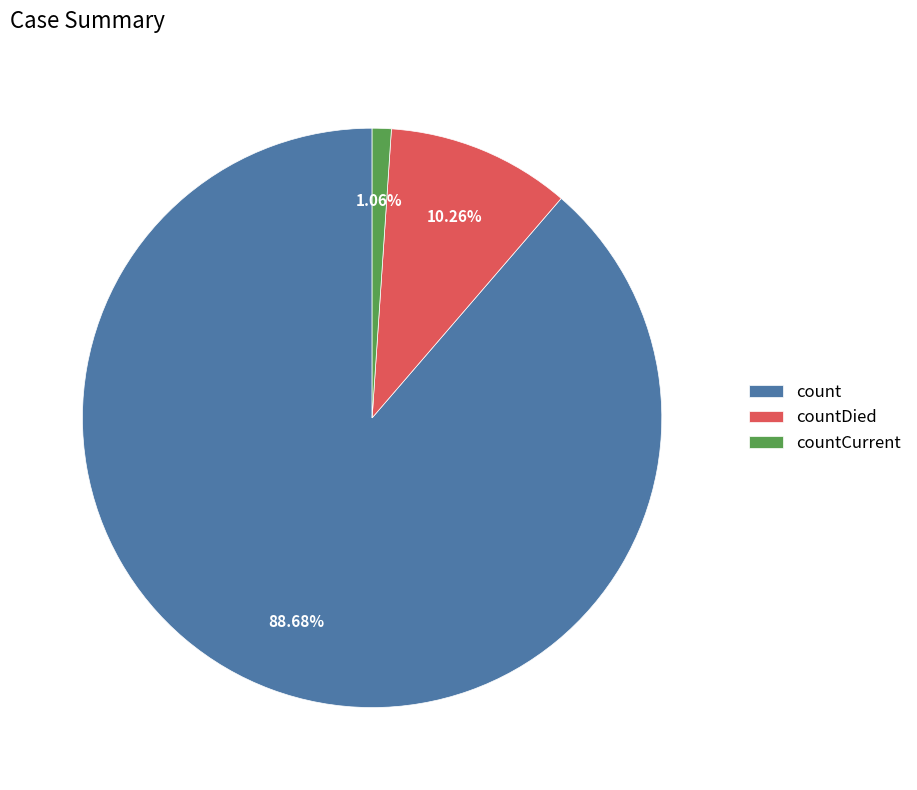

What percentage is the countCurrent slice, to the nearest percent?

1%